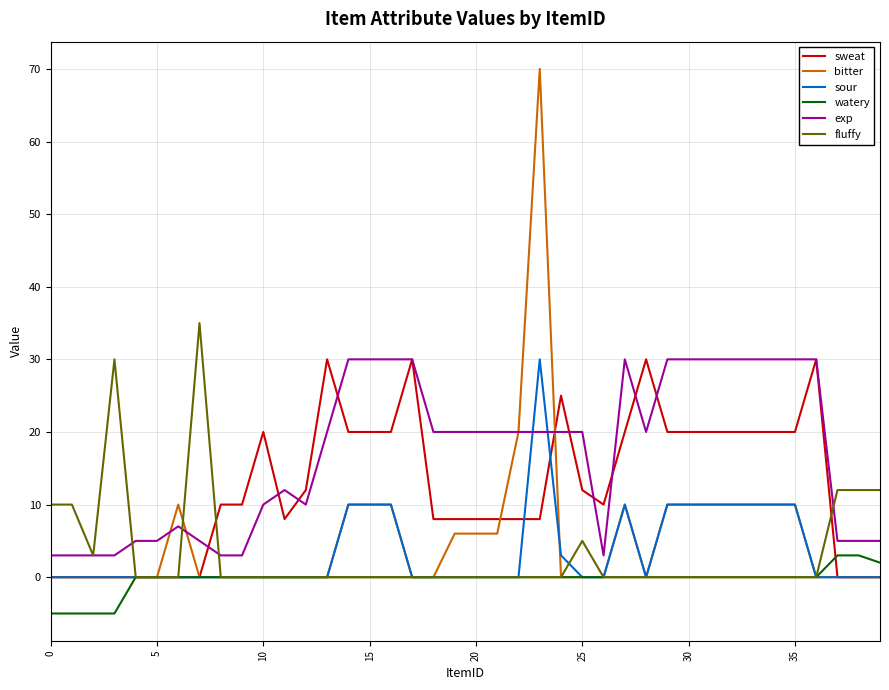

Which series has the largest range (max minus min)?

bitter